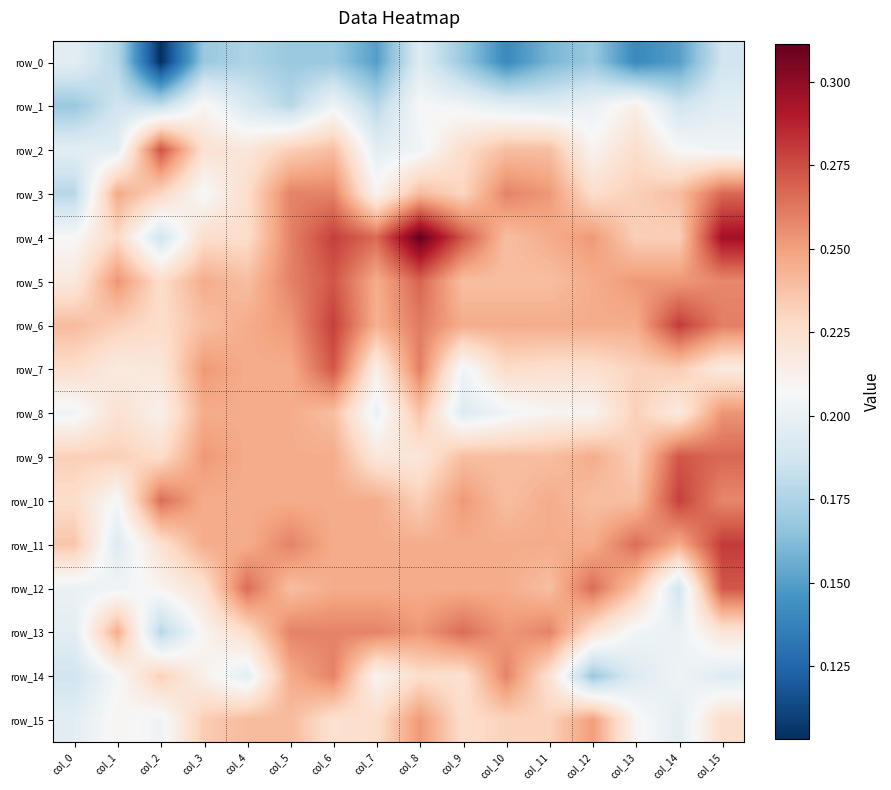

What is the difference between the second highest and second lowest values in the row_0 series?

0.1